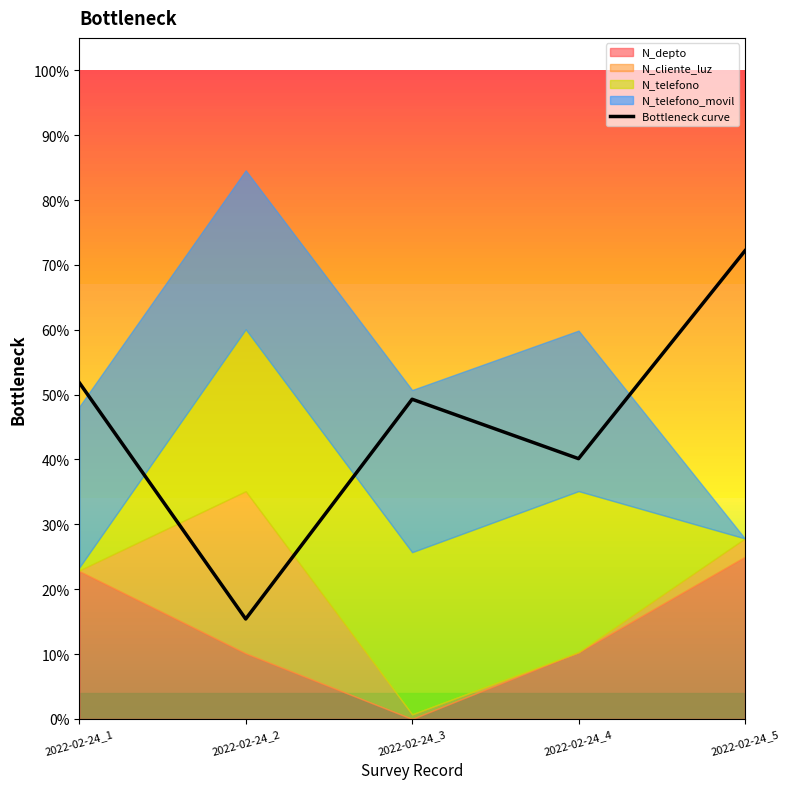

Is it true that the value at 2022-02-24_3 is 0.3?

False